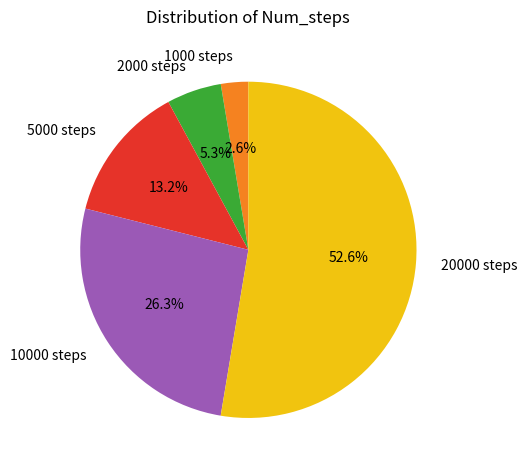

Which has a higher value, 2000 steps or 5000 steps?

5000 steps